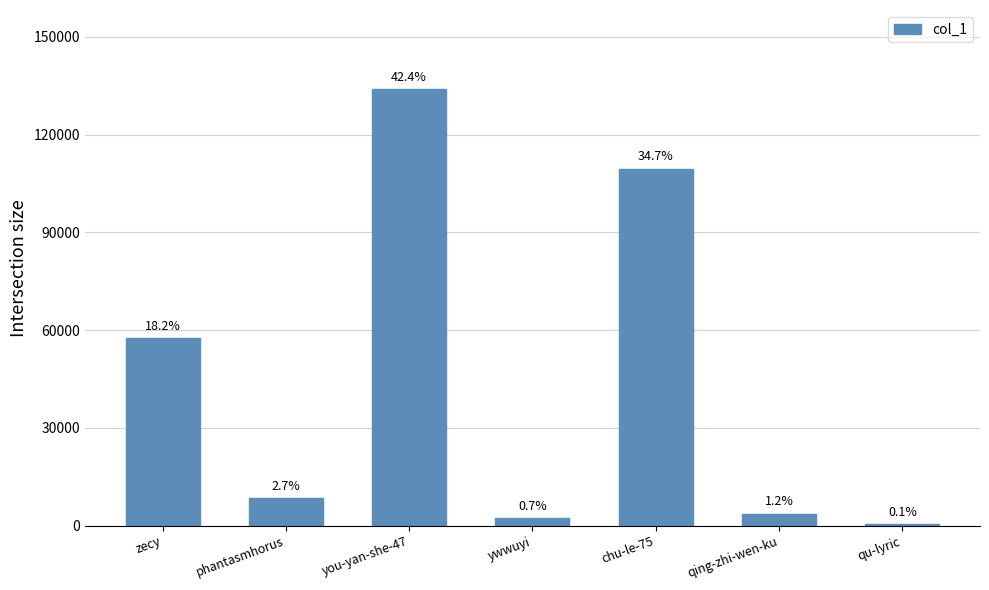

What is the label of the 5th bar from the right?

you-yan-she-47